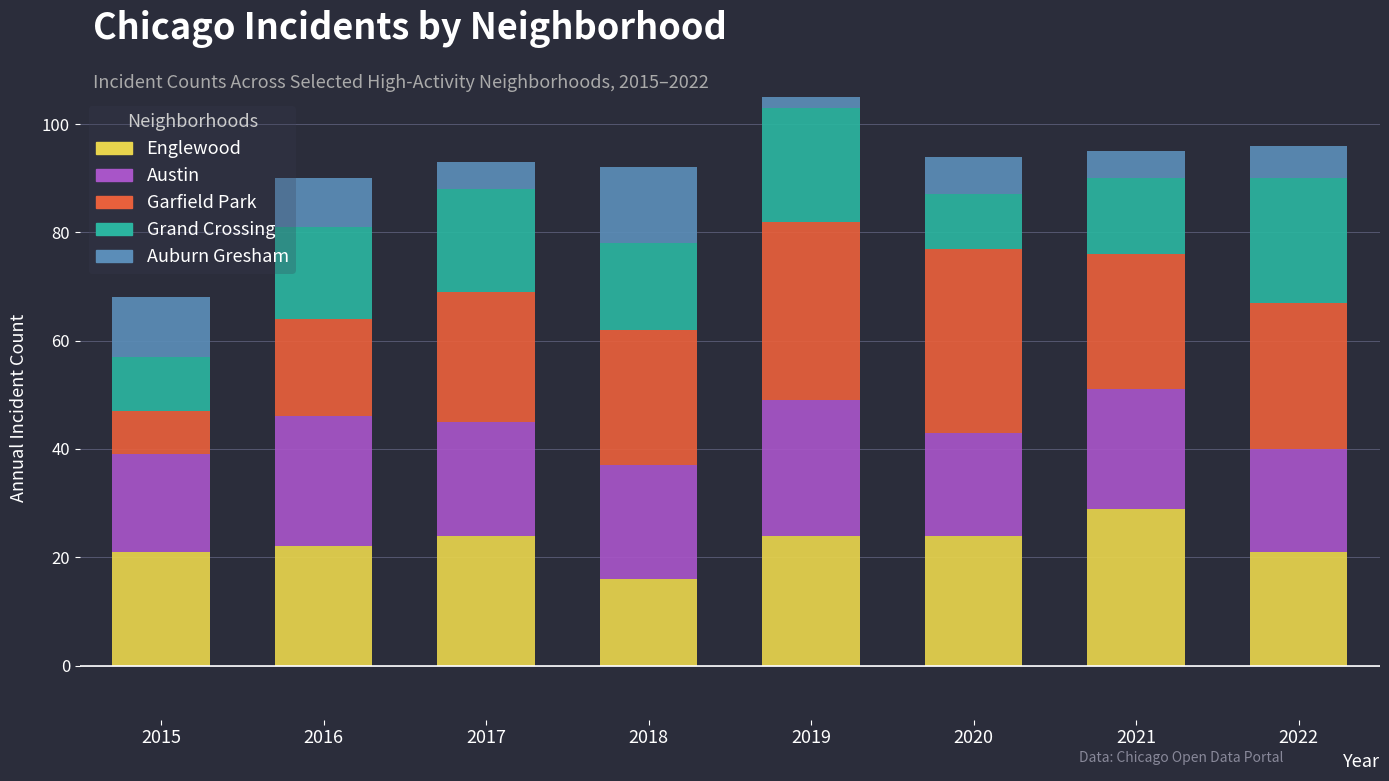

True or false: Austin has a value of 25 at 2019.

True